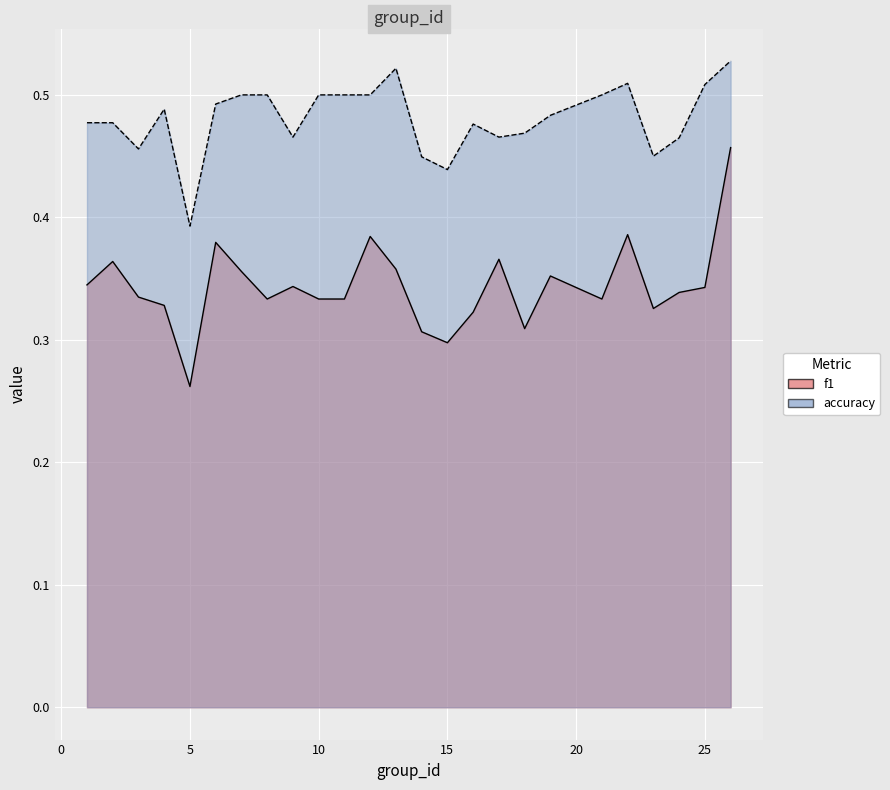

What is the spread (max minus min) of values at 15?

0.1